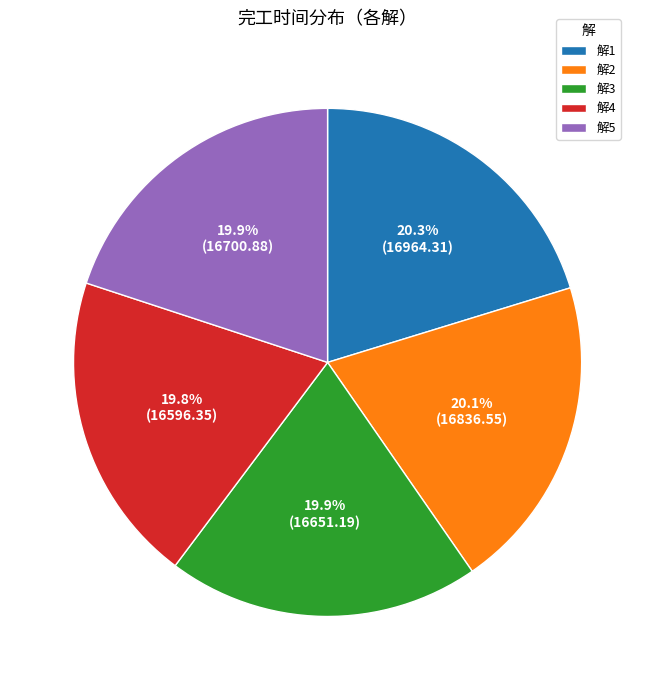

How much of the chart is everything except 解4?

80.2%